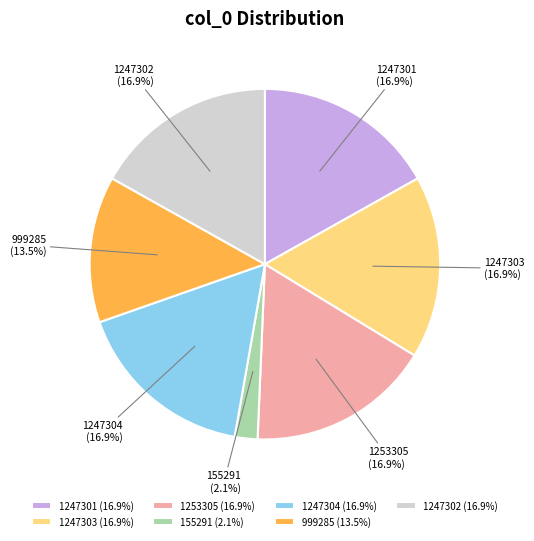

What is the ratio of the value at 1247304 to the value at 1247303?

1.0